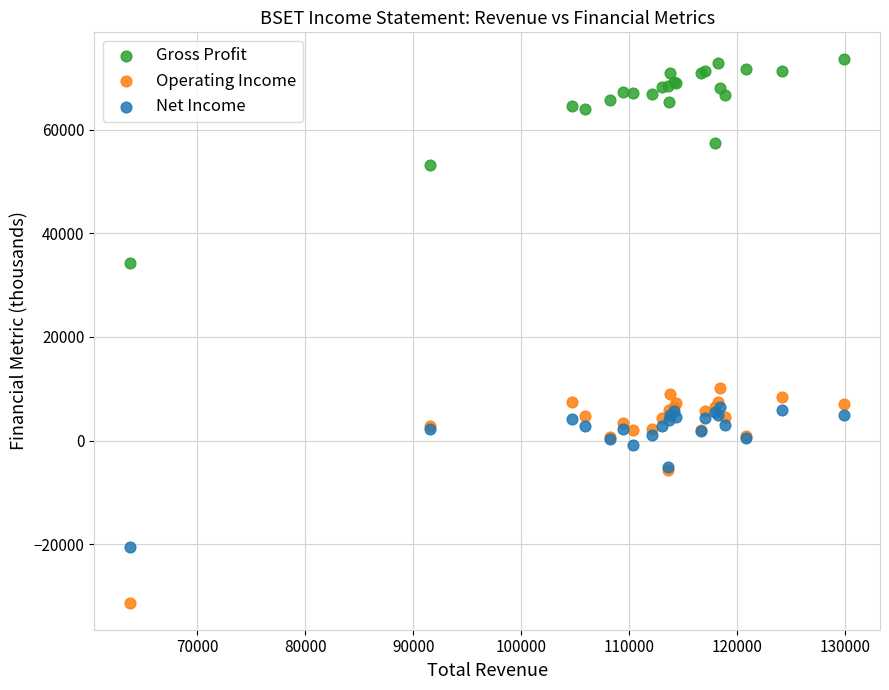

What are all the series names shown in the legend?

Gross Profit, Operating Income, Net Income